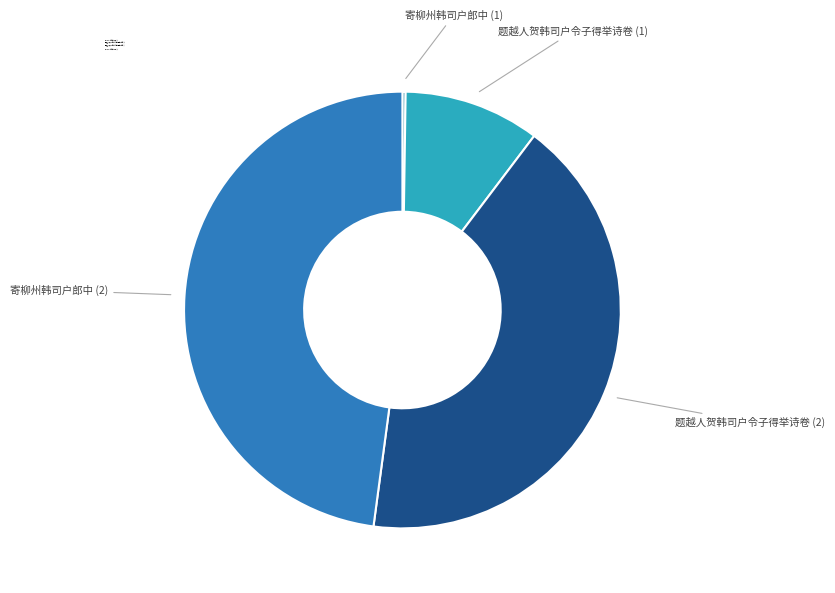

Is it true that 题越人贺韩司户令子得举诗卷 (1) is 10% of the pie?

True